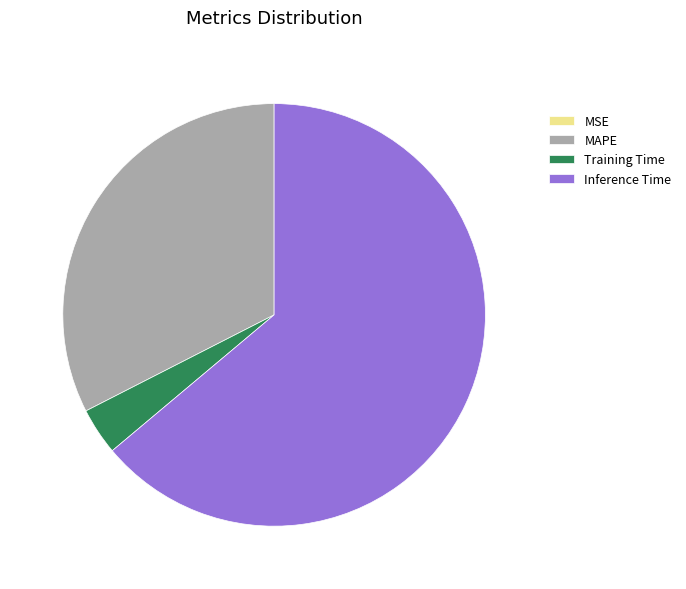

Combined, do Training Time and MAPE account for over 50%?

No